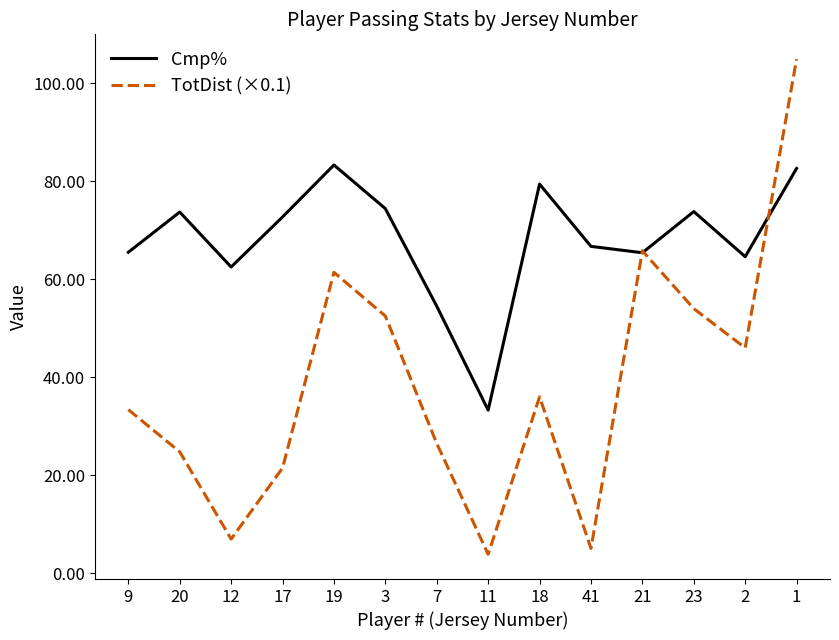

What is the maximum value for Cmp%?

83.3